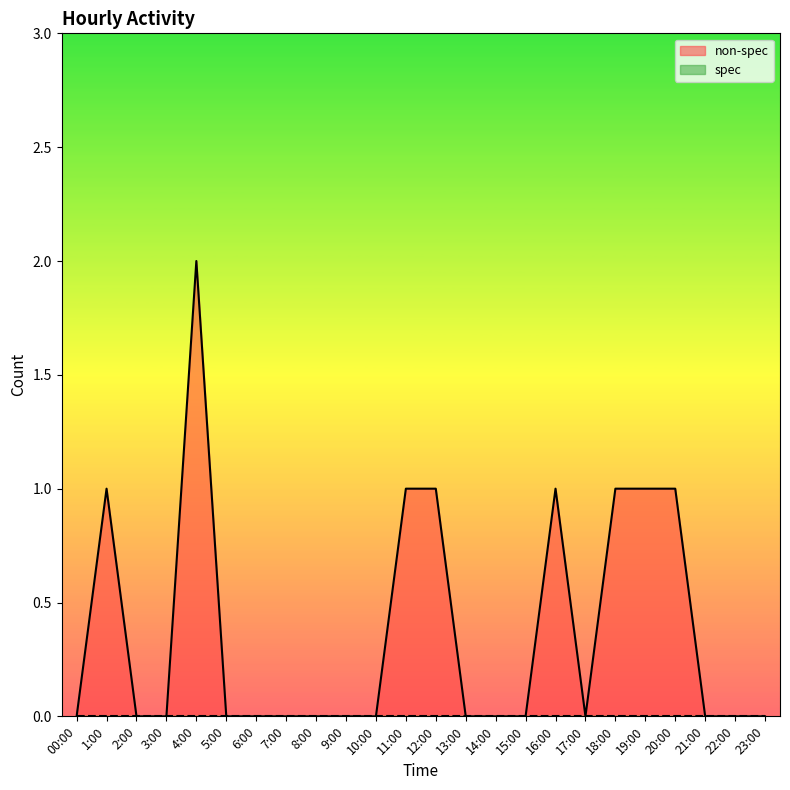

What is the maximum value shown in the chart?

2